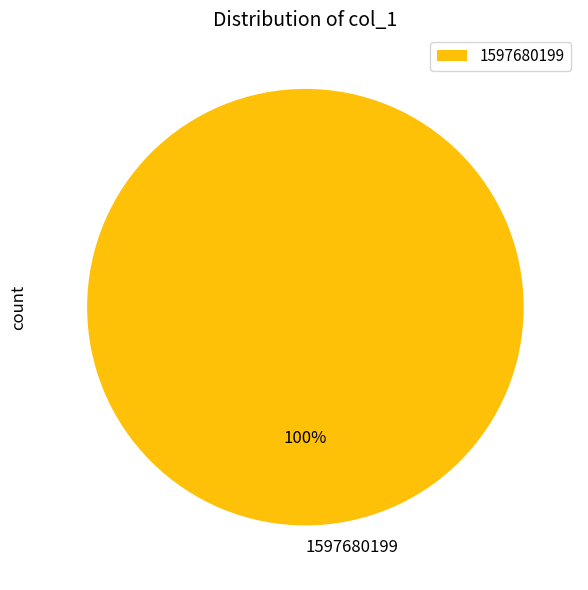

Is there a majority slice in this chart?

Yes